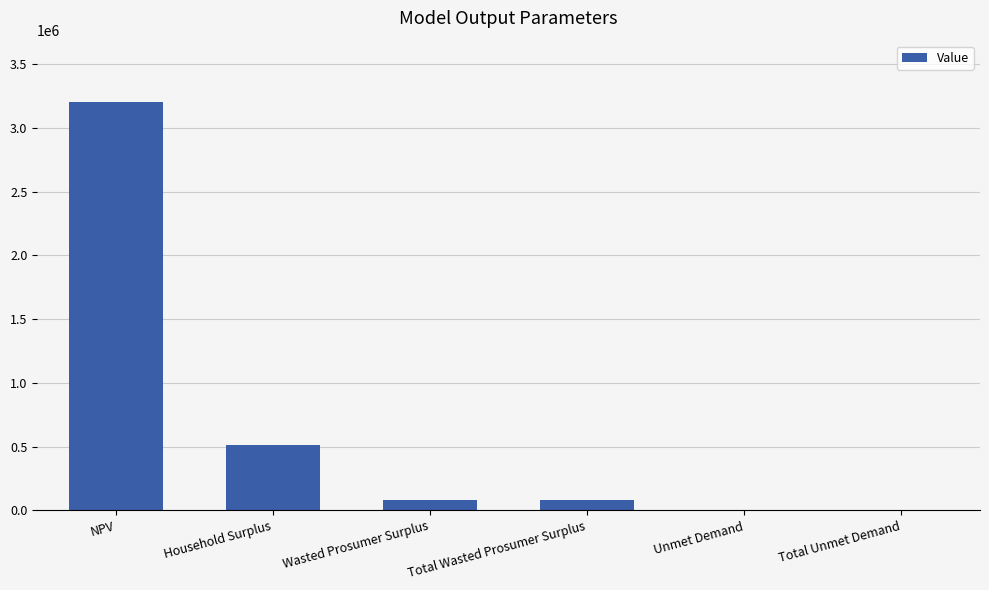

Read the value at Total Unmet Demand.

4979.7